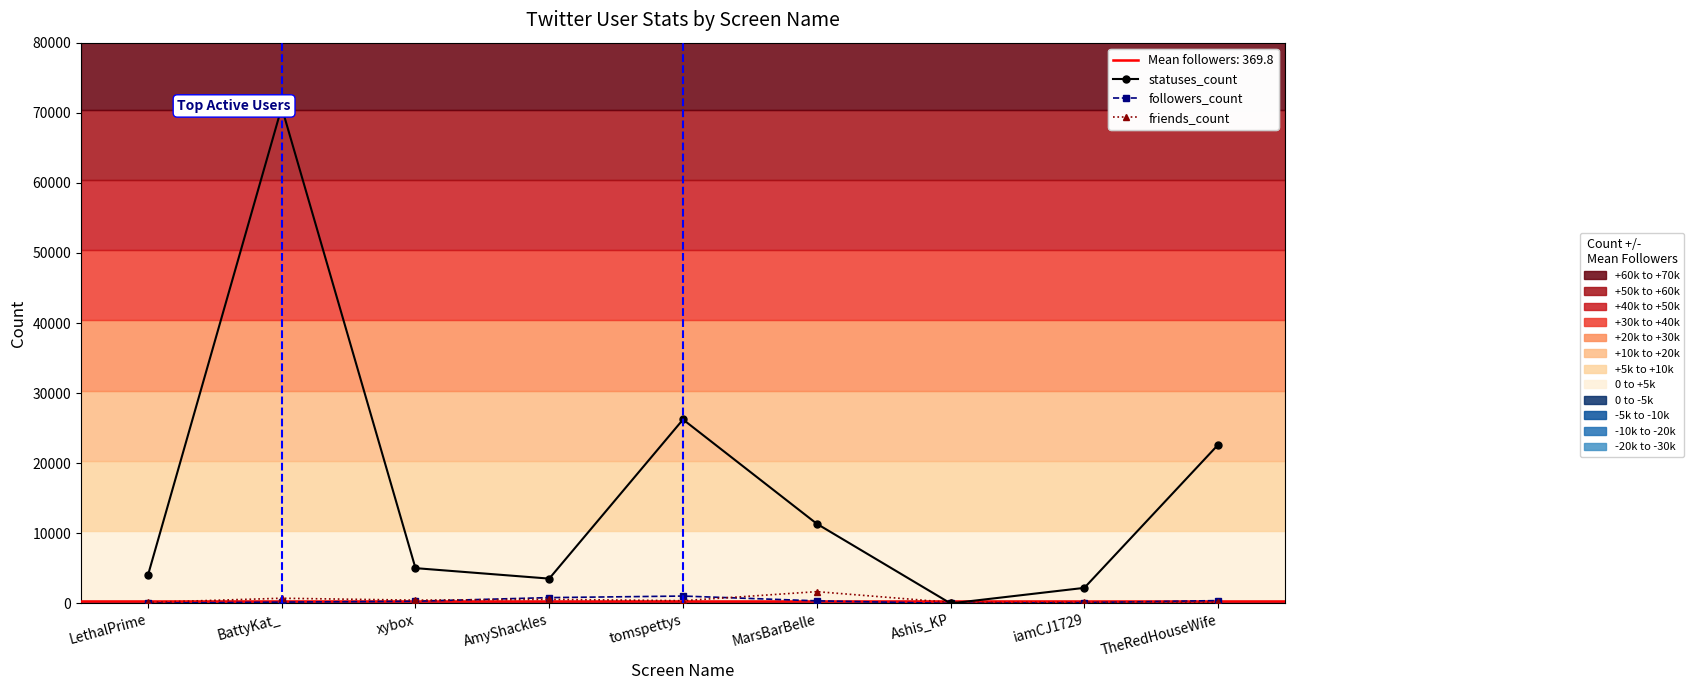

What is the value of the friends_count point at the 3rd from the left?

468